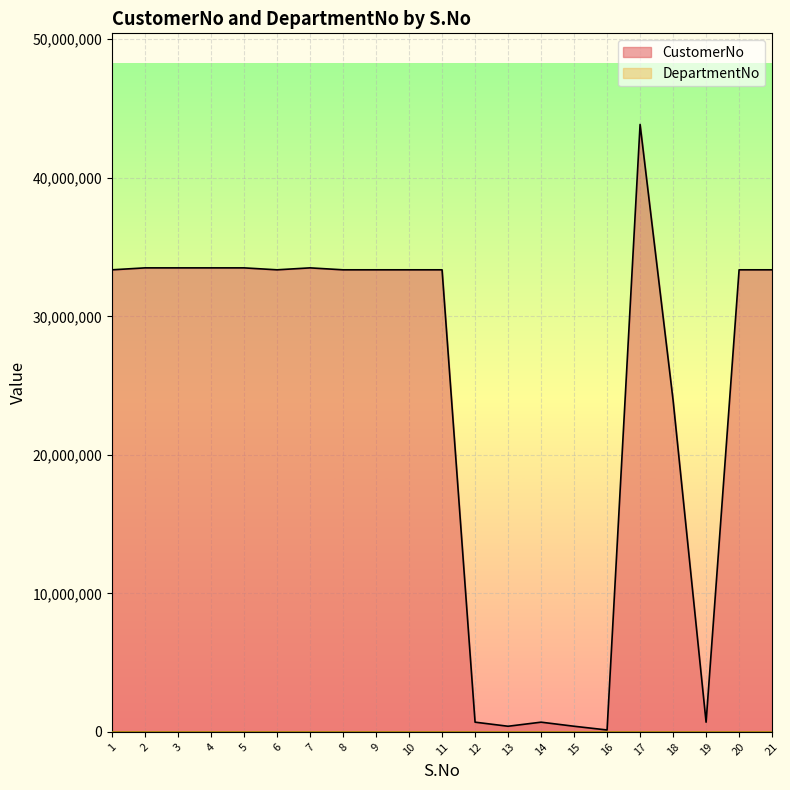

Between 16 and 12, which is larger?

12